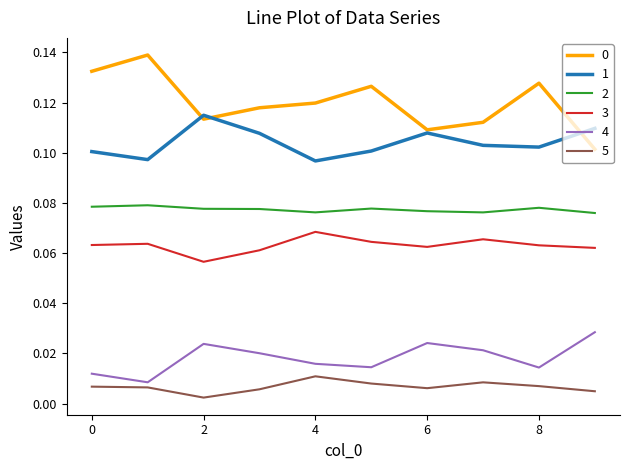

How many interior local peaks does the 1 series have?

2